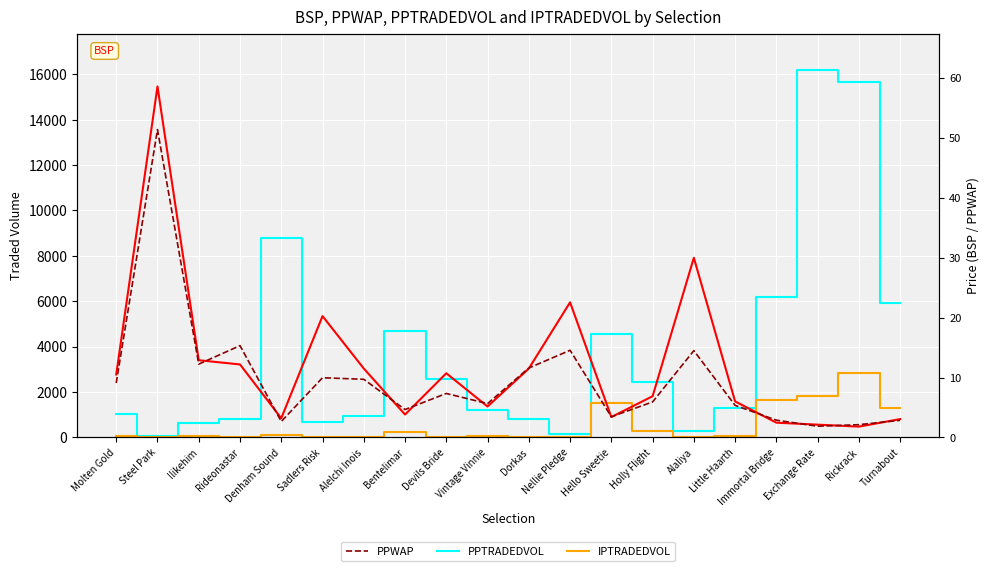

How many lines are shown in the chart?

4